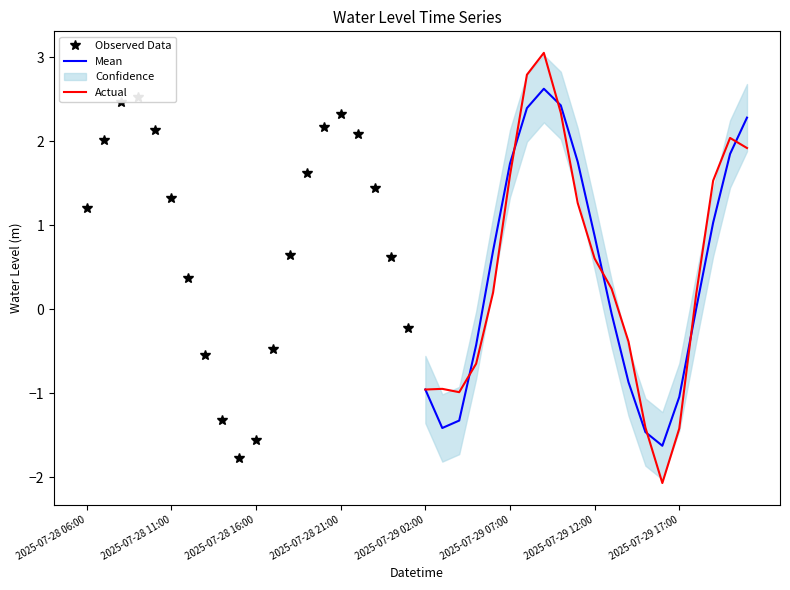

Reading left to right, list all the values displayed in this chart.

Observed Data: 1.2	2.0	2.5	2.5	2.1	1.3	0.4	-0.5	-1.3	-1.8	-1.6	-0.5	0.6	1.6	2.2	2.3	2.1	1.4	0.6	-0.2
Mean: -1.0	-1.4	-1.3	-0.4	0.7	1.7	2.4	2.6	2.4	1.8	0.9	-0.1	-0.9	-1.5	-1.6	-1.0	0.0	1.0	1.8	2.3
Actual: -1.0	-0.9	-1.0	-0.6	0.2	1.6	2.8	3.1	2.3	1.3	0.6	0.2	-0.4	-1.4	-2.1	-1.4	0.2	1.5	2.0	1.9